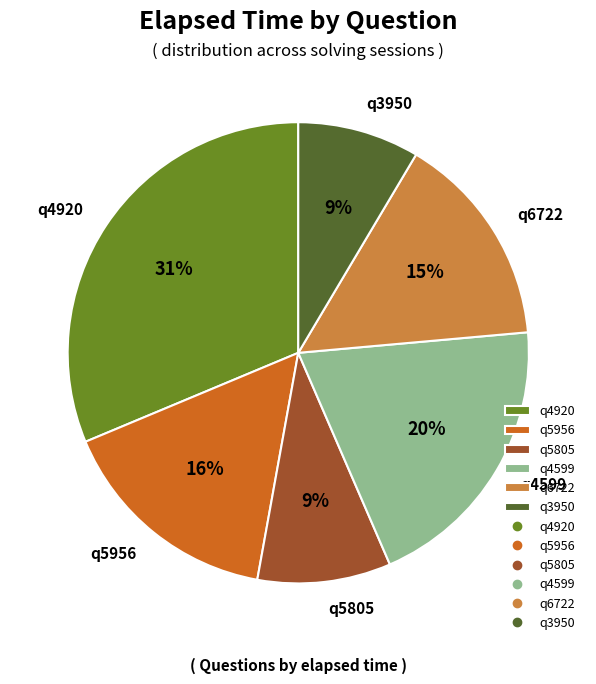

Which category has the biggest portion of the pie?

q4920